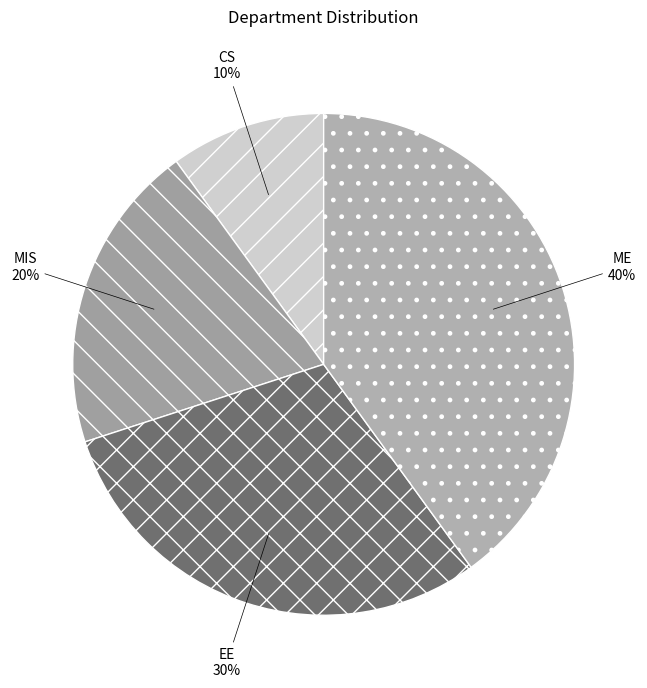

Is there any slice that represents more than half of the pie?

No